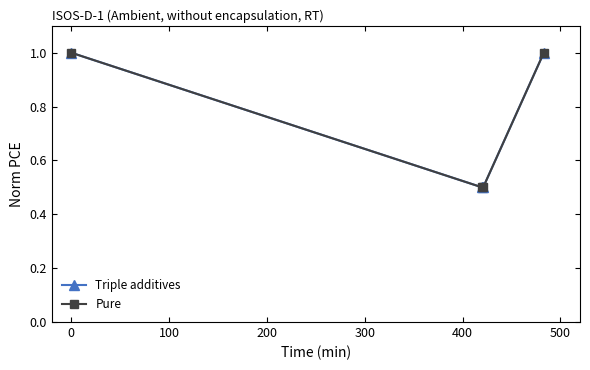

What is the smallest value displayed?

0.5